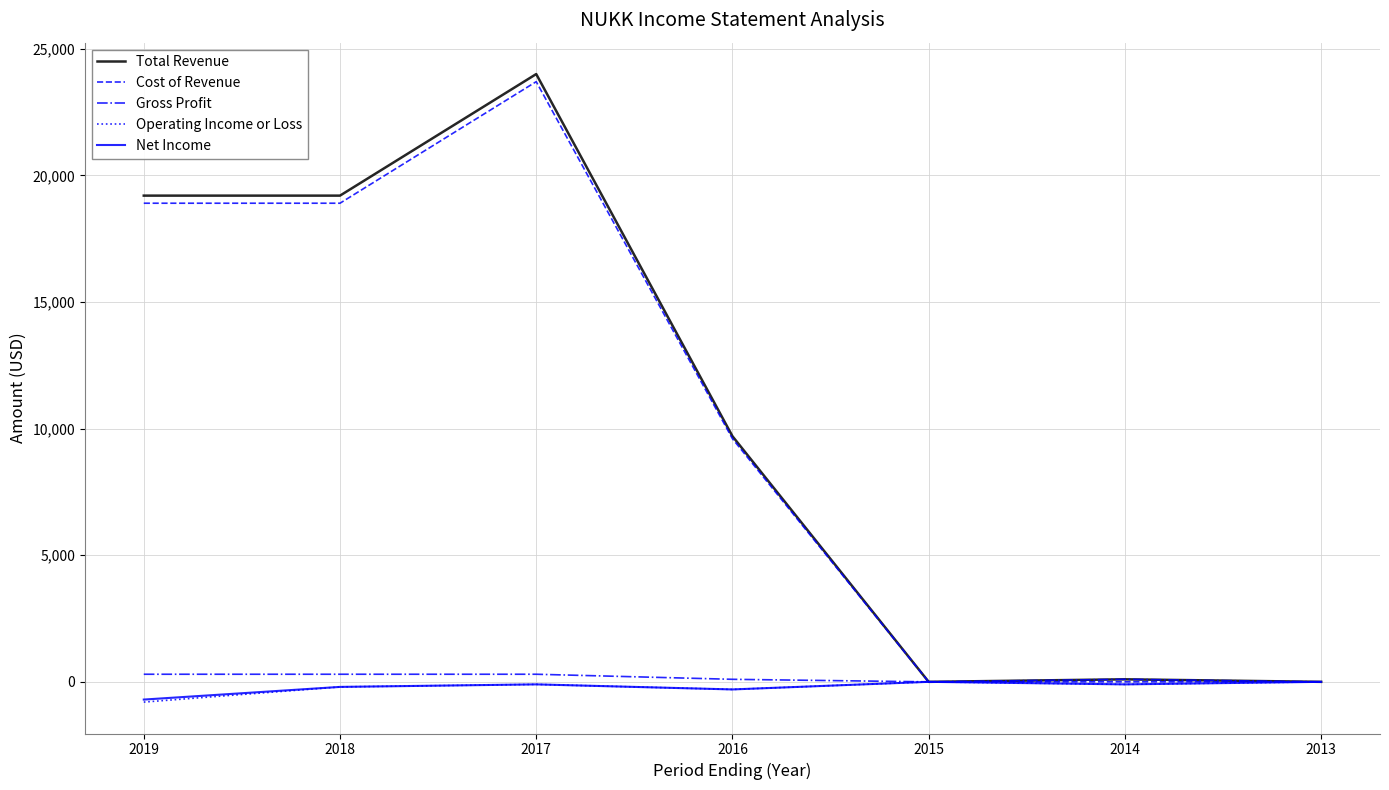

What is the minimum value shown in the chart?

-800